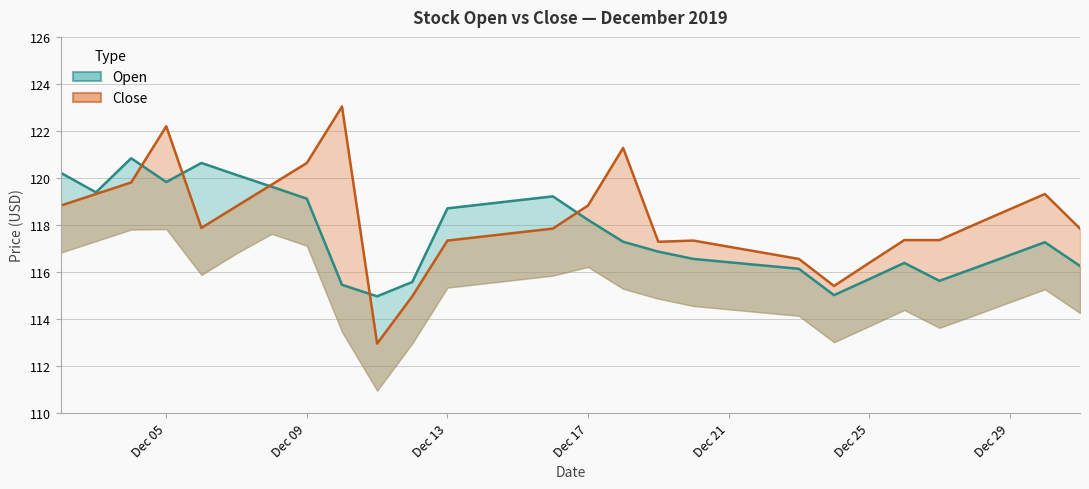

What is the sum of all Open values?

3528.6